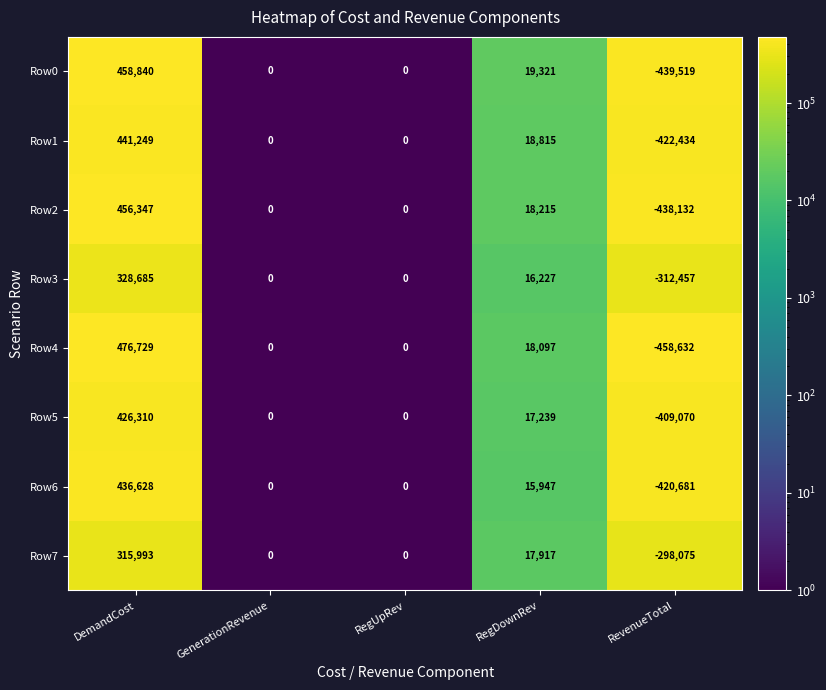

Is the value of Row6 at RegDownRev greater than the value of Row4 at RegDownRev?

No